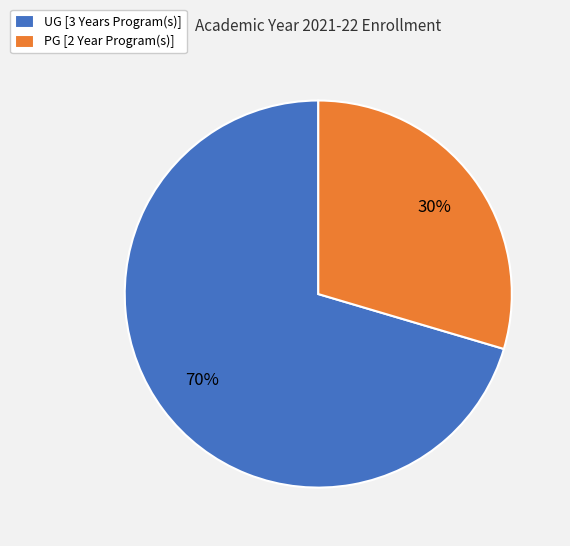

Which slice represents more than half of the pie?

UG [3 Years Program(s)]